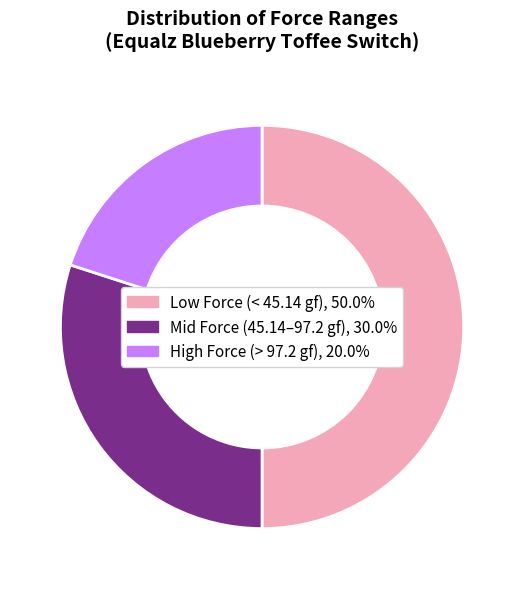

What is the ratio of the value at Low Force (< 45.14 gf), 50.0% to the value at High Force (> 97.2 gf), 20.0%?

2.5